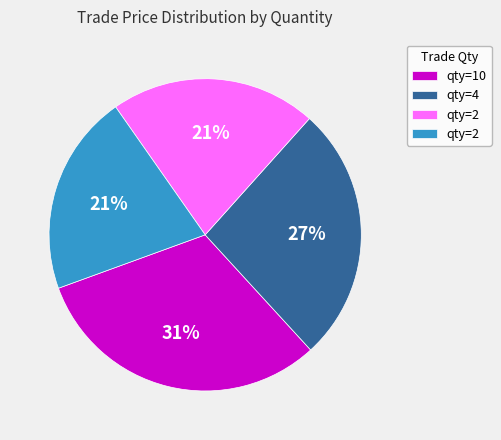

To the nearest percent, what is the difference between the largest and smallest slice percentages?

10%